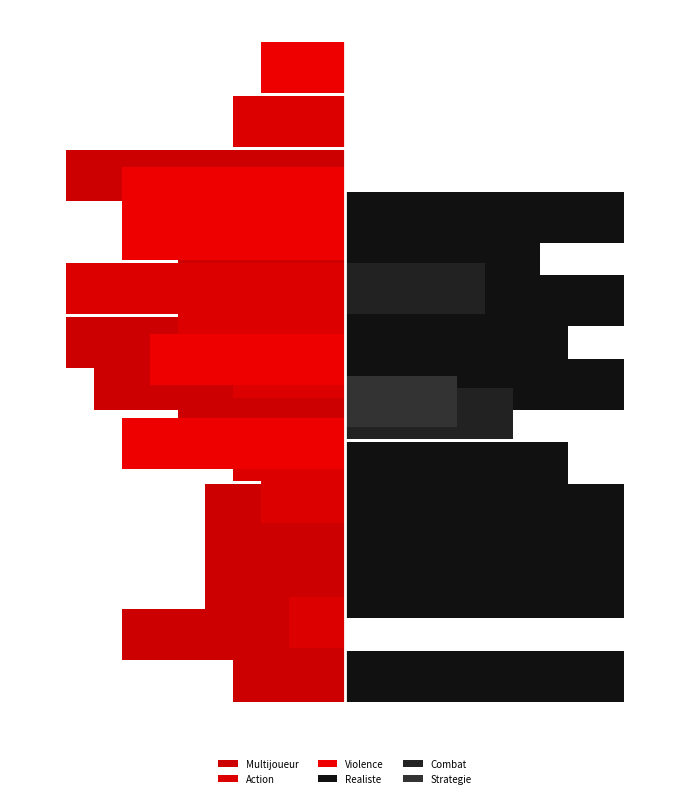

How many data points does each series have?

13